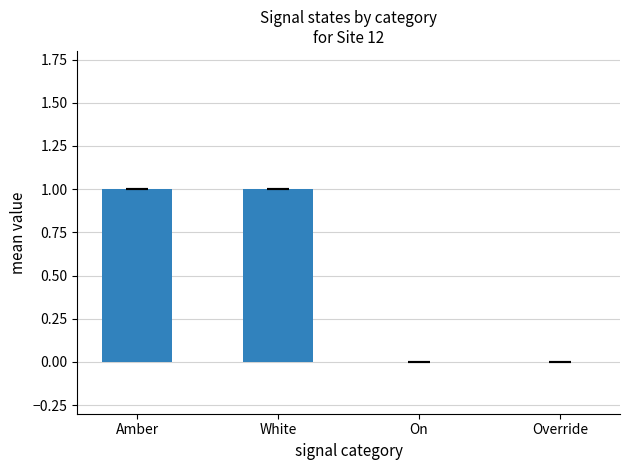

Which has a higher value, Override or White?

White